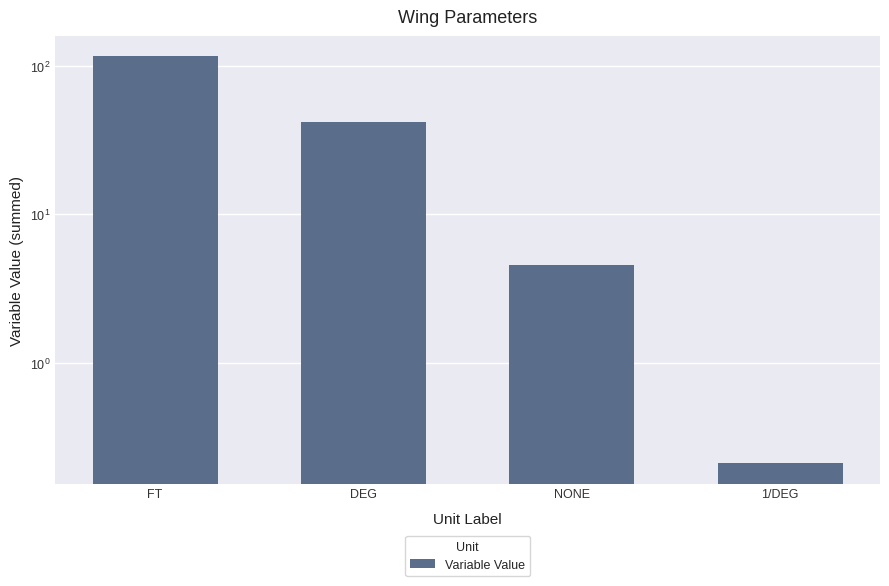

What is the ratio of the value at DEG to the value at FT?

0.4